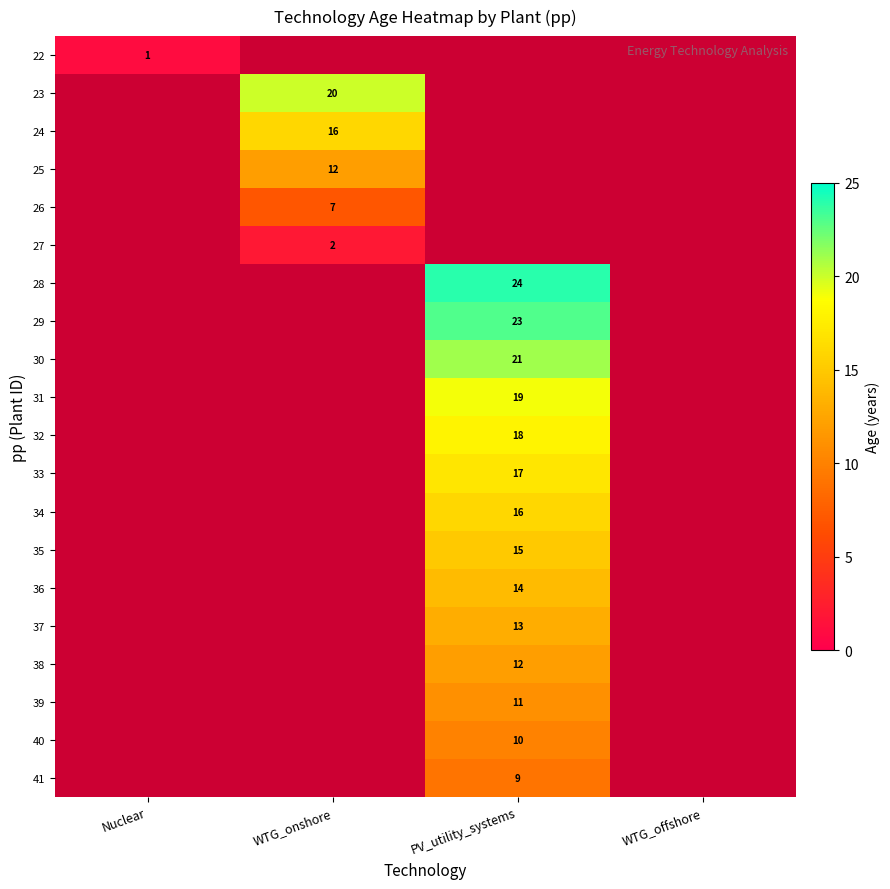

How many values in 38 are above zero?

1